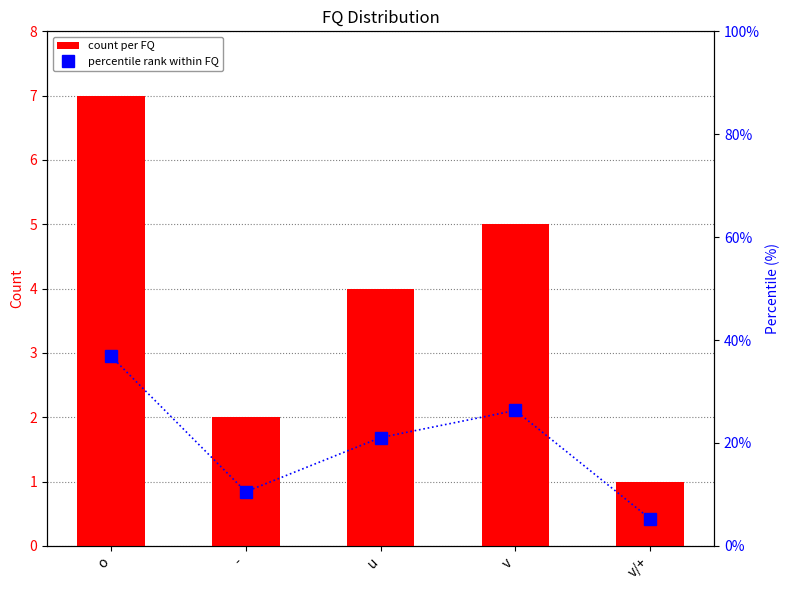

Rank the series by their average value, from highest to lowest.

percentile rank within FQ, count per FQ